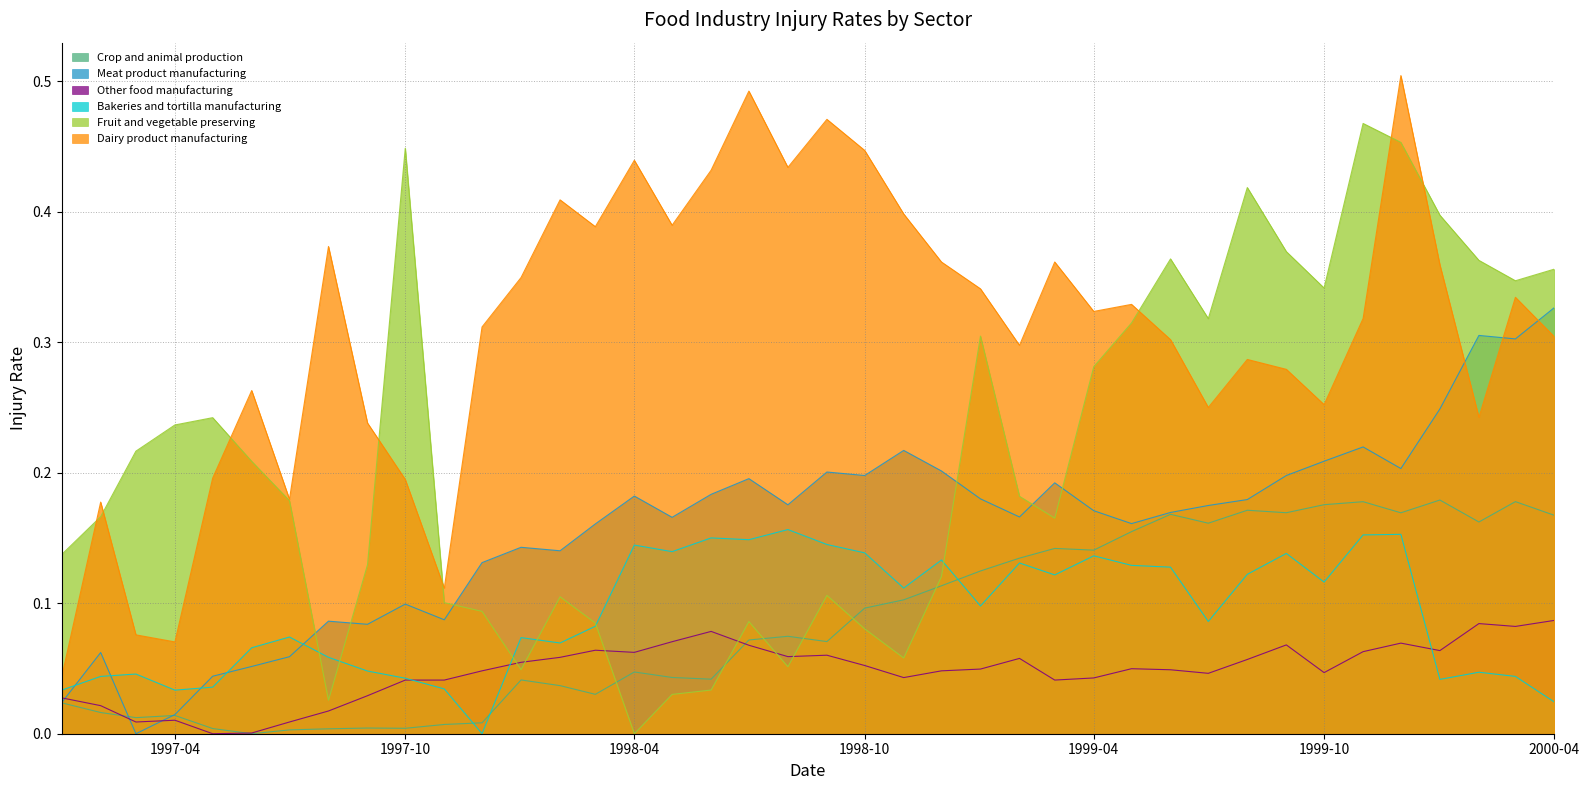

How many data points in Meat product manufacturing are above 0?

39